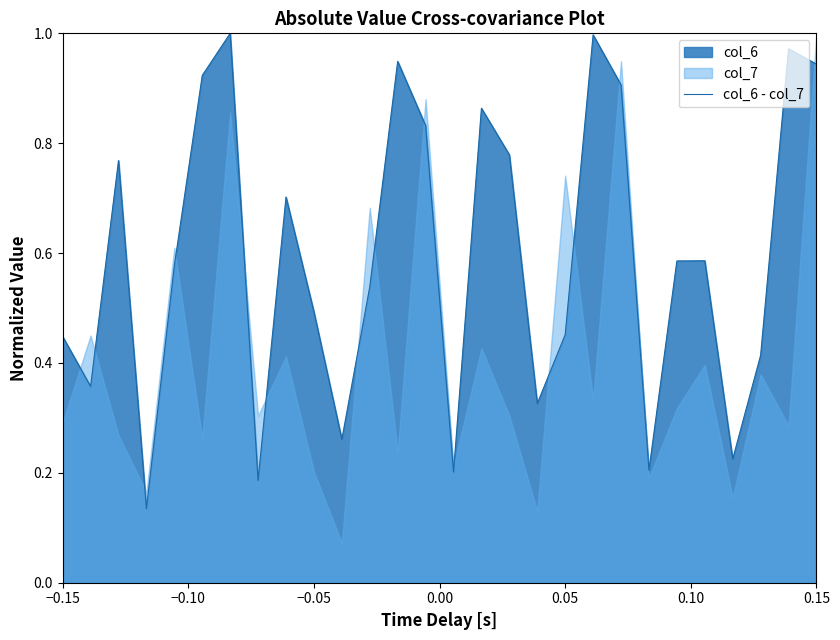

The value at 12 is 1.3. True or false?

False